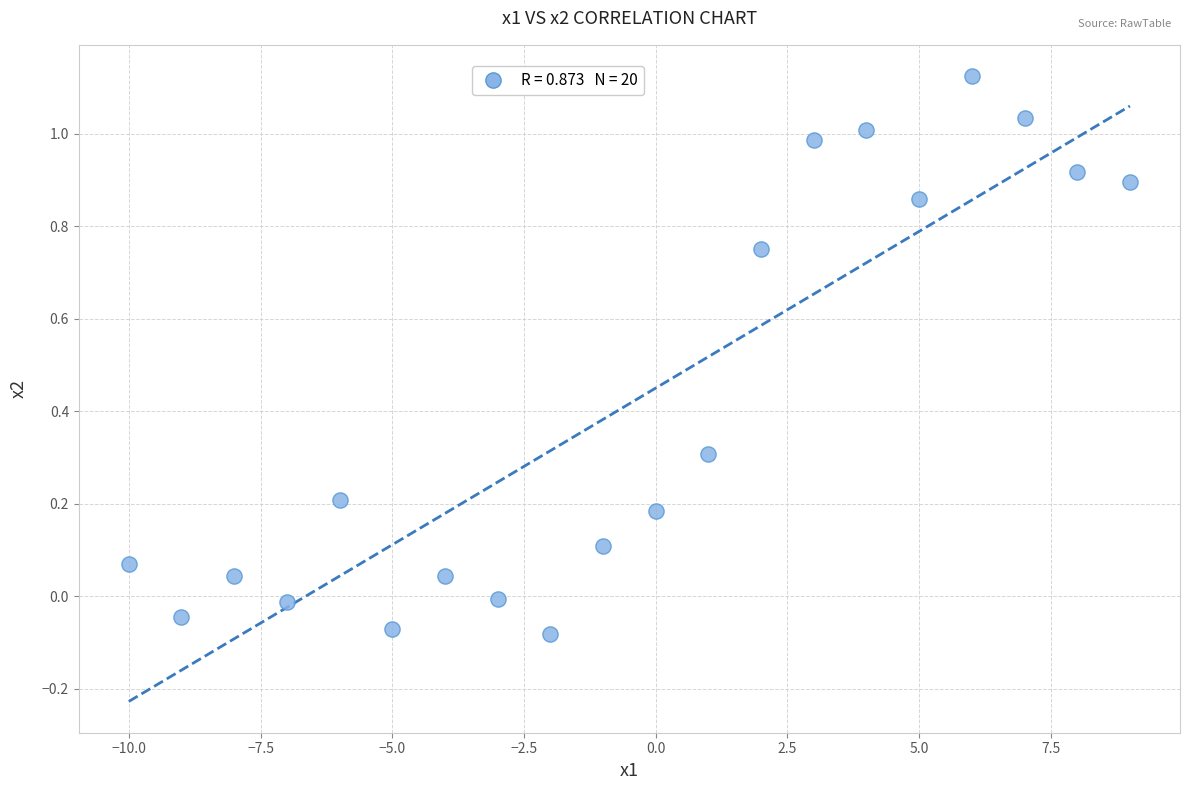

What is the range of Y values (max minus min)?

1.2